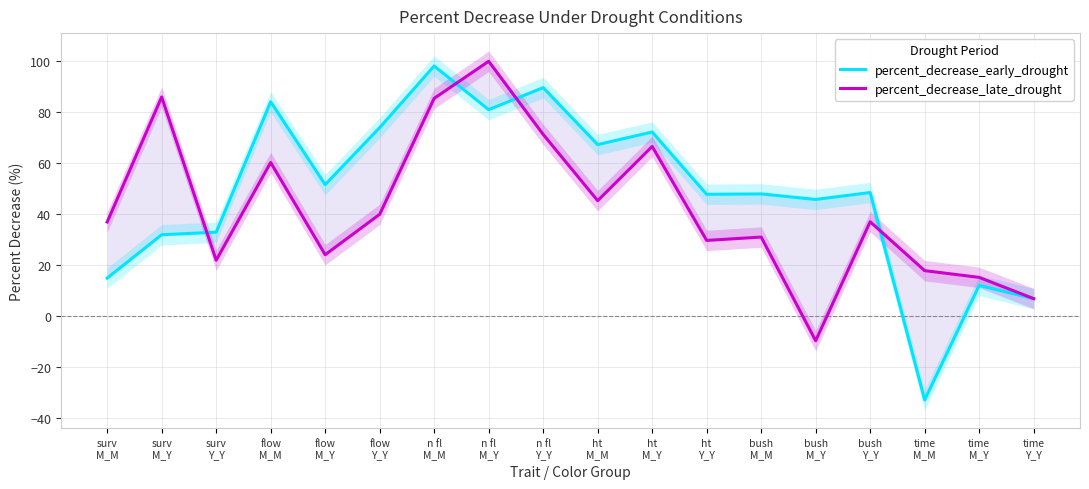

Rank the series at bush
Y_Y from highest to lowest value.

percent_decrease_early_drought, percent_decrease_late_drought